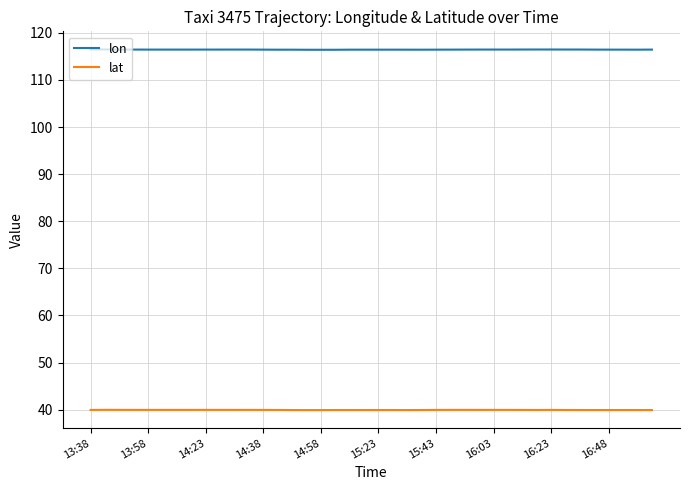

Which series has the widest spread of values?

lon